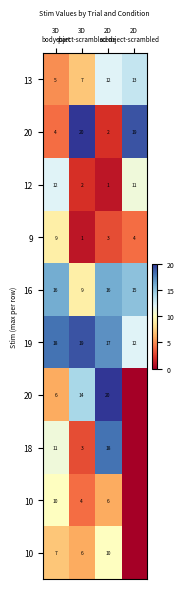

What is the spread (max minus min) of values at 2D
scene?

19